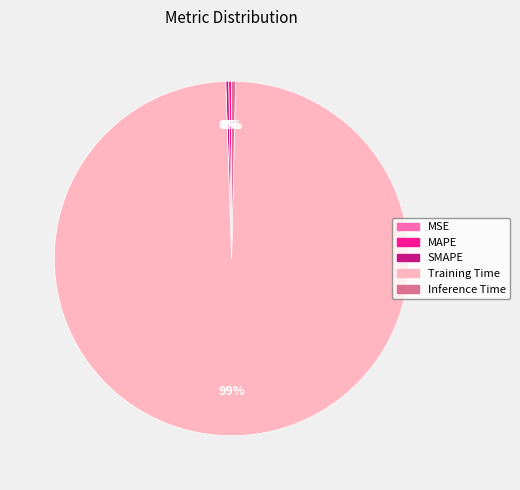

To the nearest percent, what is the average slice percentage?

20%